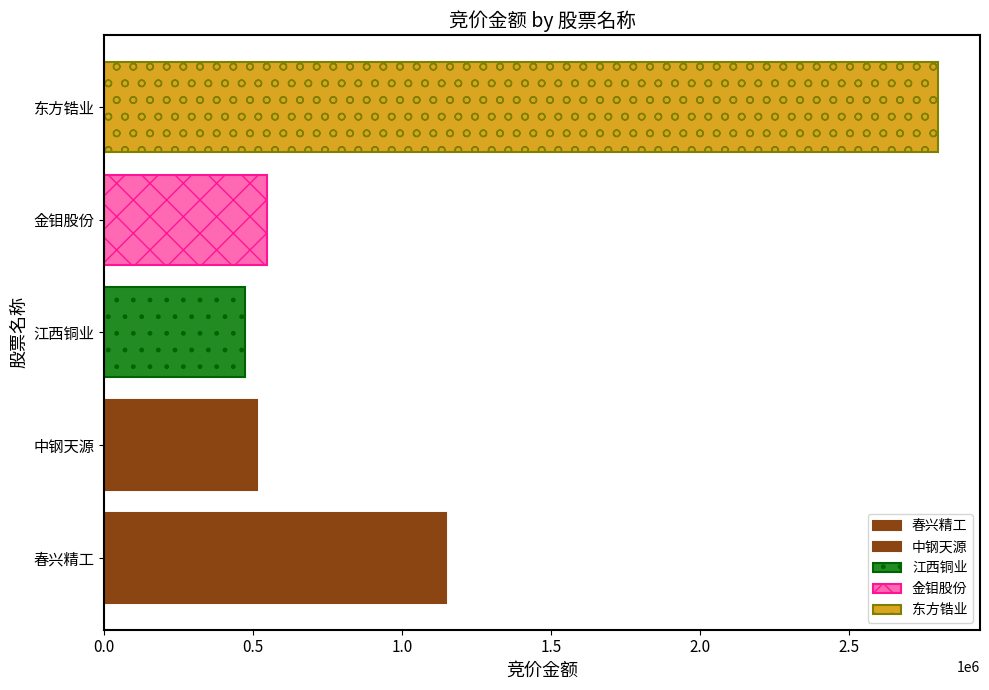

How many categories are shown in the chart?

1